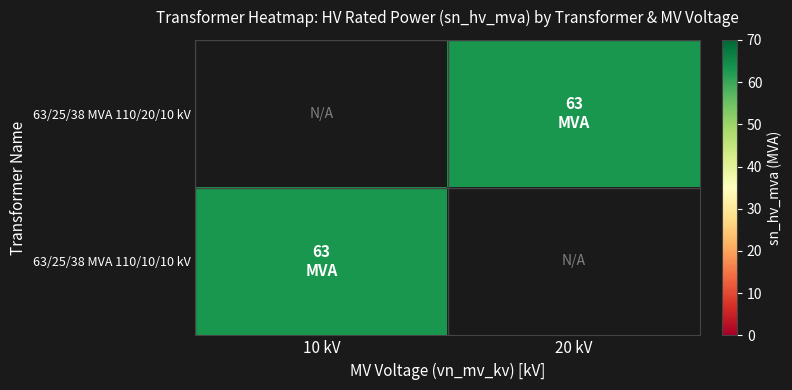

How many positive values does the 63/25/38 MVA 110/20/10 kV series have?

1